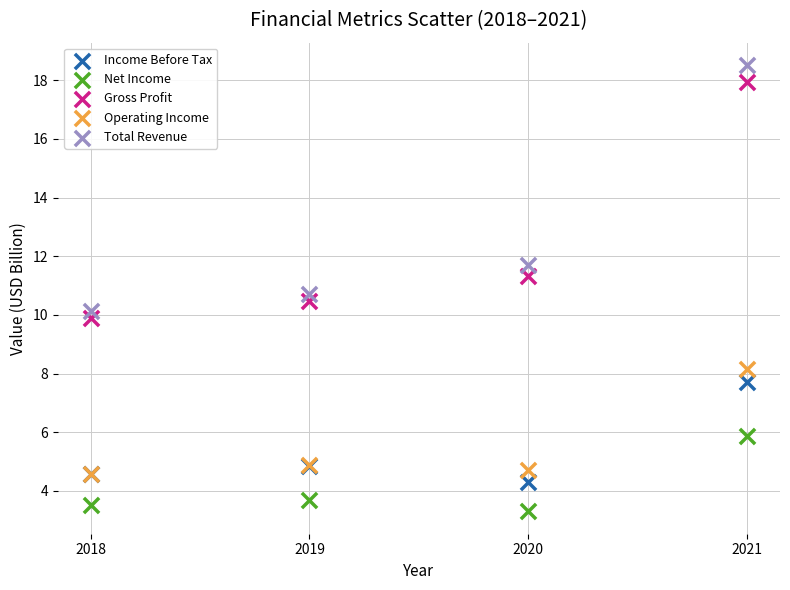

What are all the series names shown in the legend?

Income Before Tax, Net Income, Gross Profit, Operating Income, Total Revenue